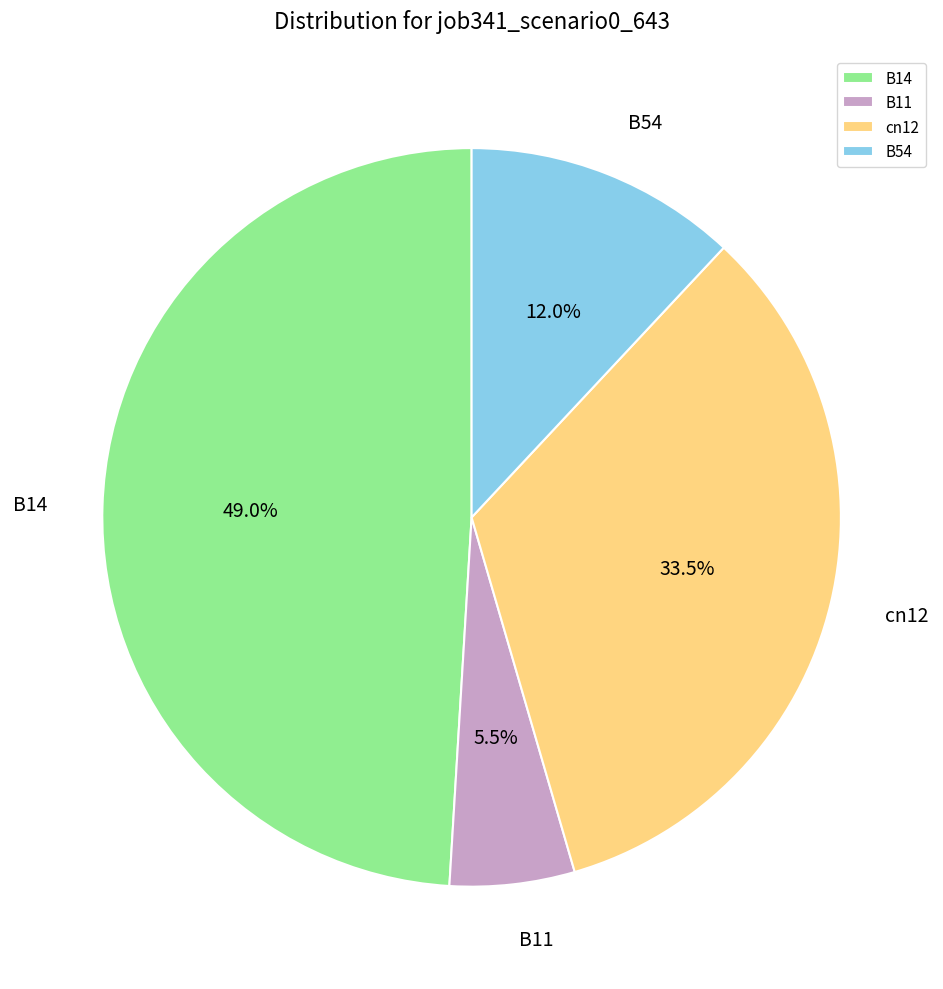

Count the number of slices in the pie.

4